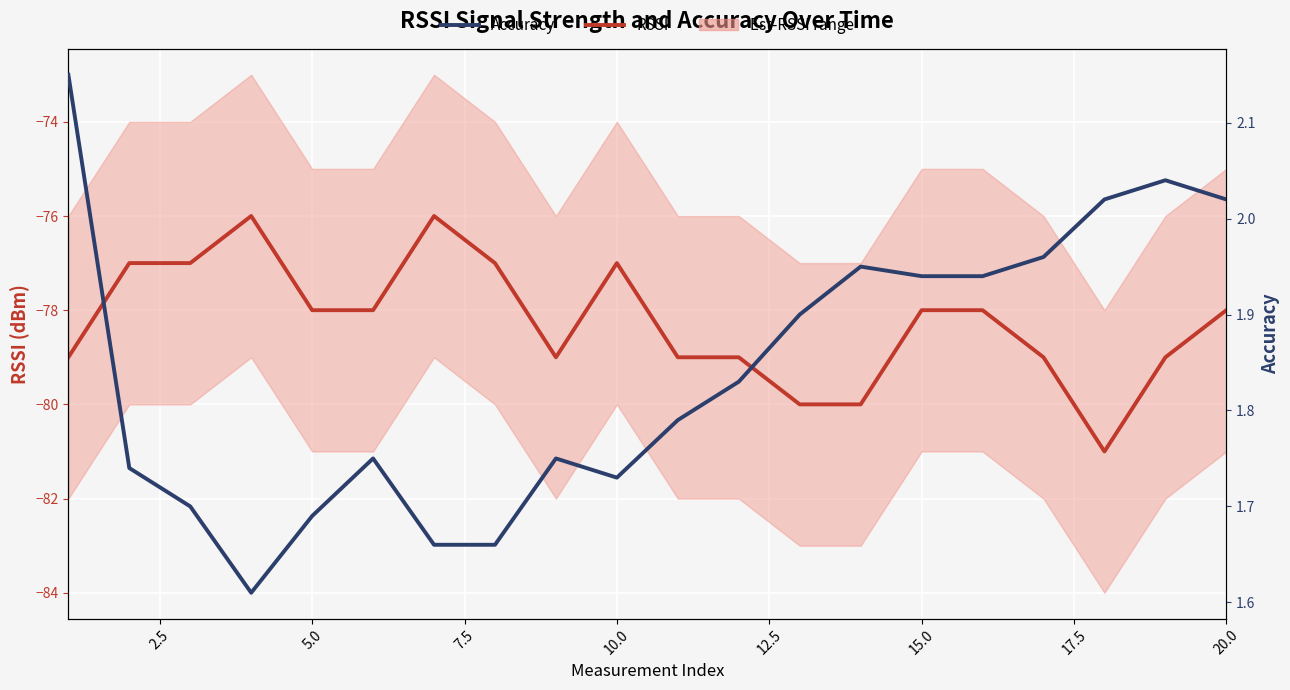

How many lines are shown in the chart?

2